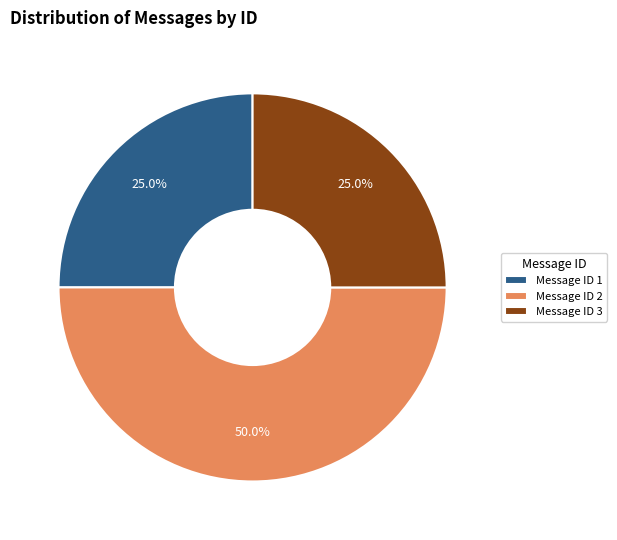

What is the ratio of the value at Message ID 3 to the value at Message ID 1?

1.0